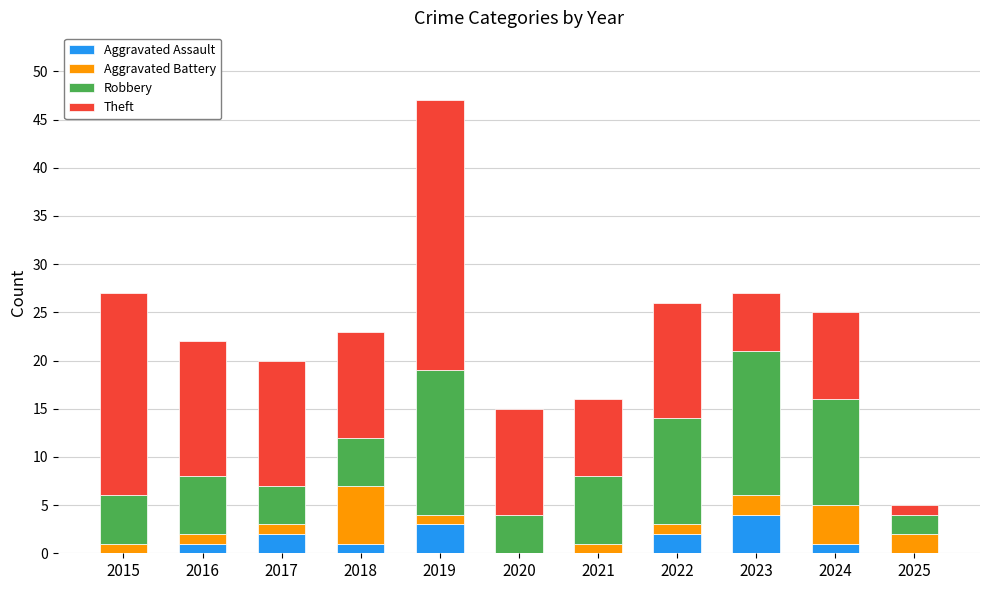

Are the bars horizontal?

No